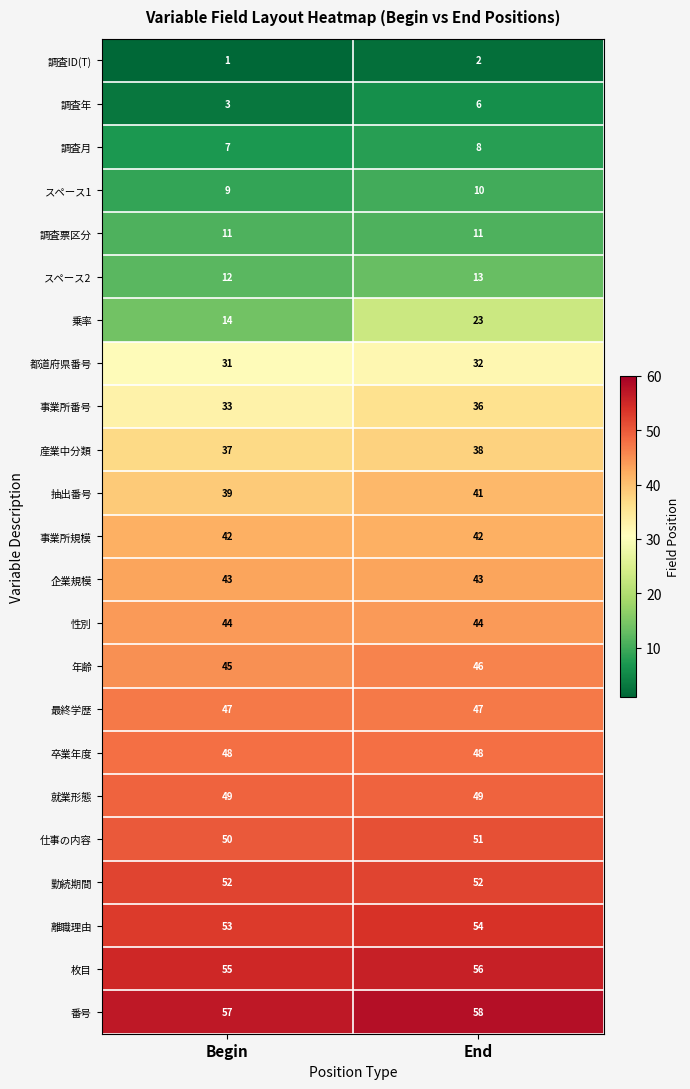

Which category has the lowest value across all series?

Begin